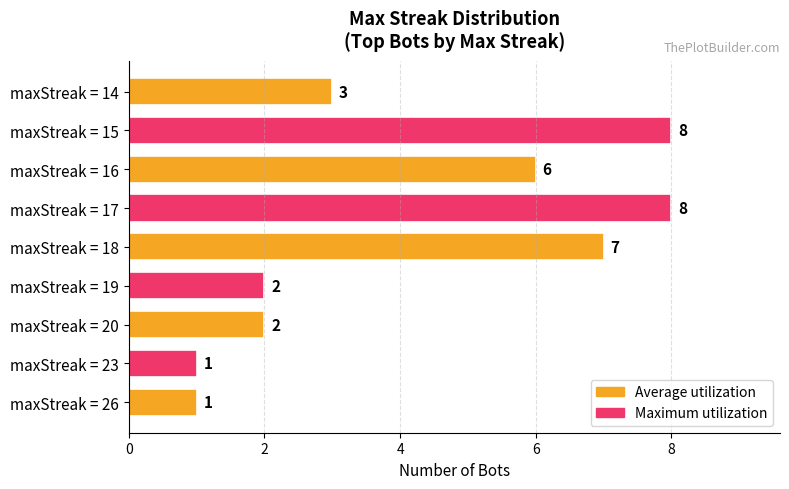

How many bars are there in total?

9